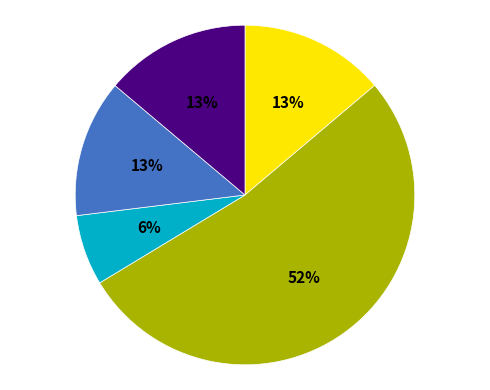

To the nearest percent, what is the difference between the 金缕曲·梦绕长亭路 and 红梅·游仙一曲梦初回 slice percentages?

7%